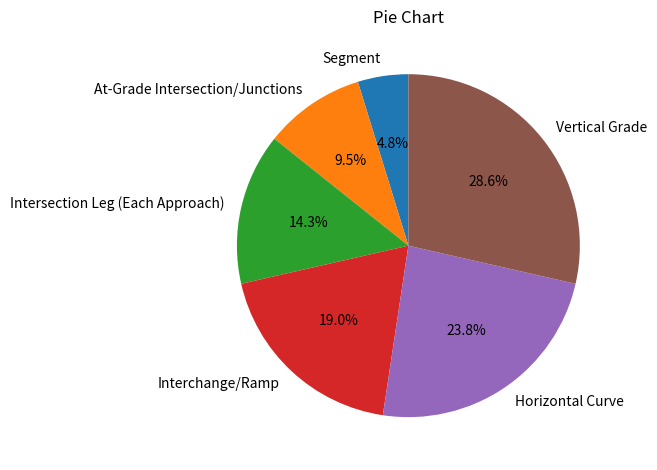

Is Segment the majority of the pie?

No